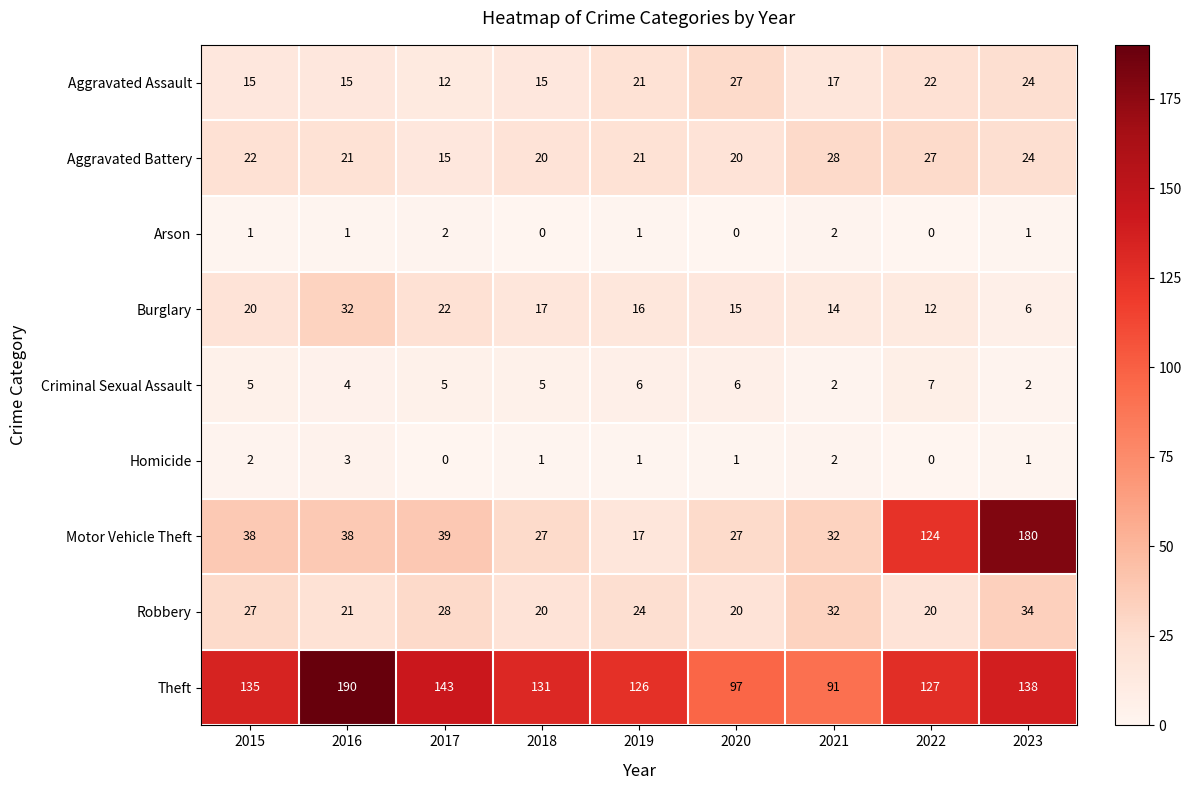

What is the maximum value for Motor Vehicle Theft?

180